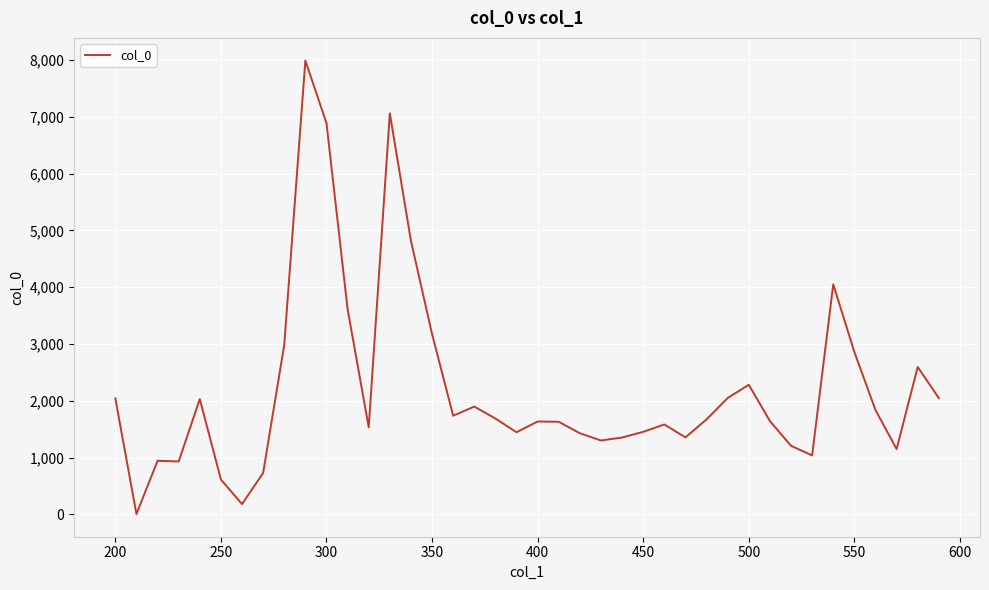

What is the difference between the maximum and minimum values?

7987